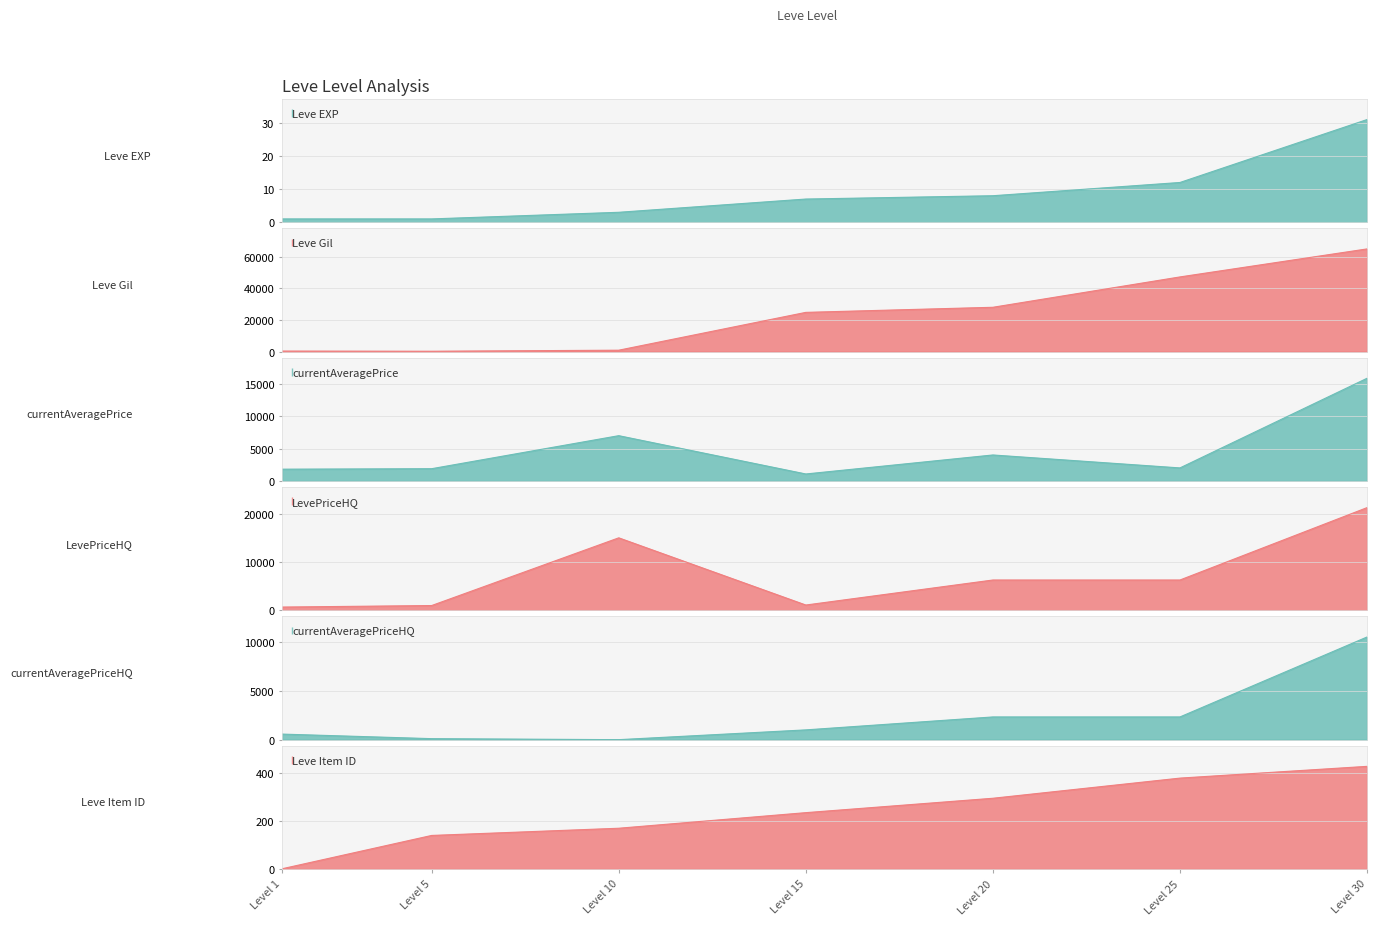

How many values in the currentAveragePriceHQ series exceed 1000?

3